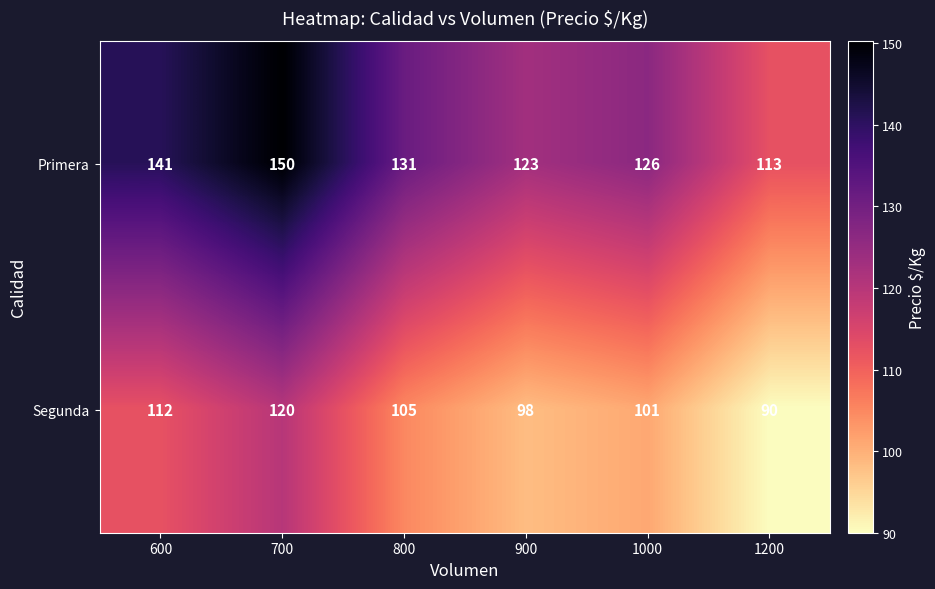

Reading left to right, extract all data points from this chart.

Primera: 600=141	700=150	800=131	900=123	1000=126	1200=113
Segunda: 600=112	700=120	800=105	900=98	1000=101	1200=90